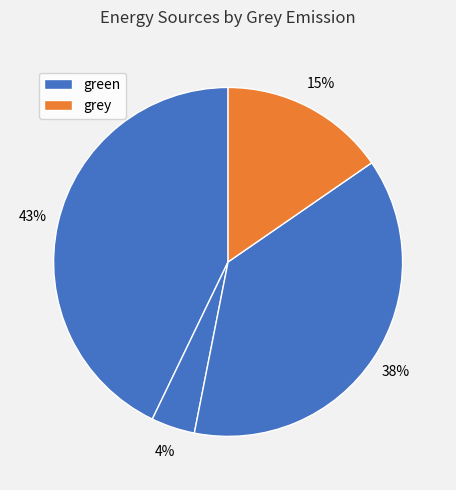

How many segments does this pie chart have?

4